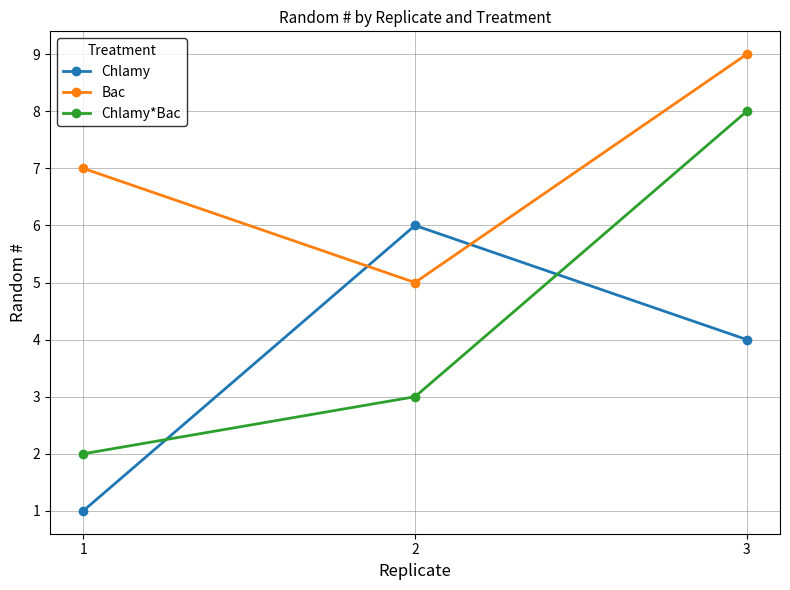

Which series has the widest spread of values?

Chlamy*Bac